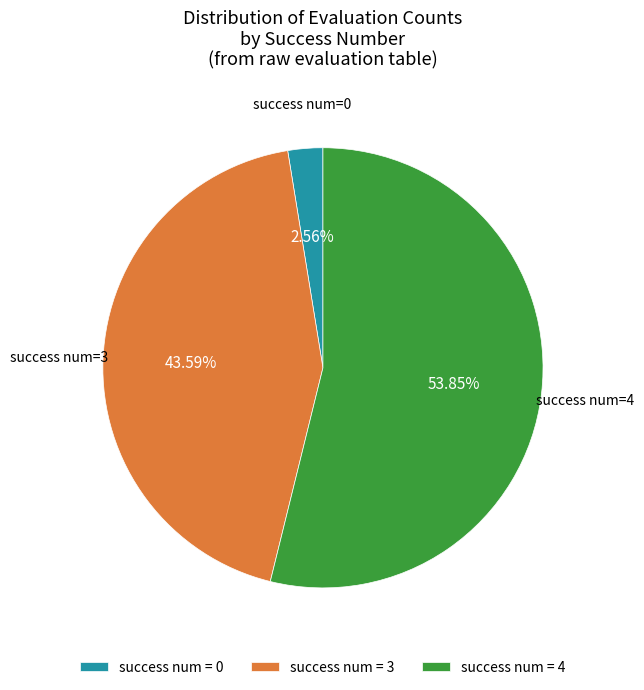

To the nearest percent, what is the difference between the largest and smallest slice percentages?

51%